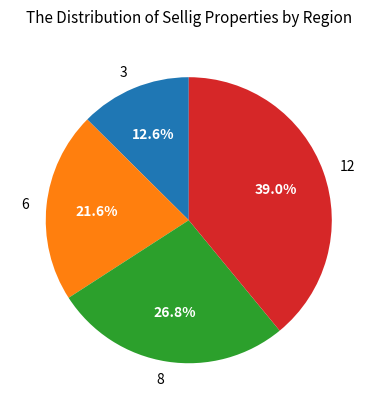

Is there any slice that represents more than half of the pie?

No